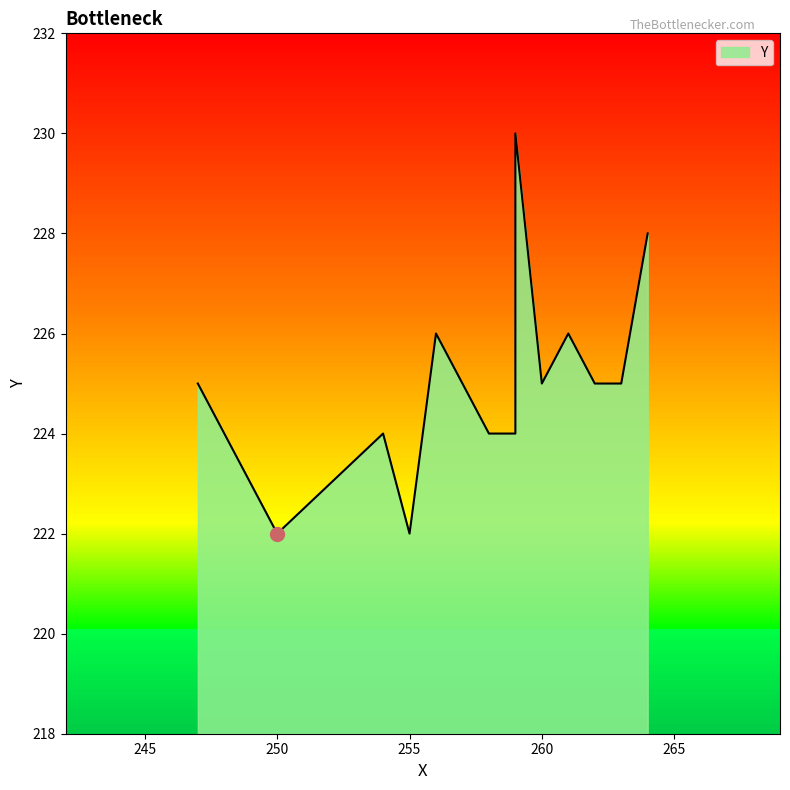

True or false: the data shows 148 at 257.

False